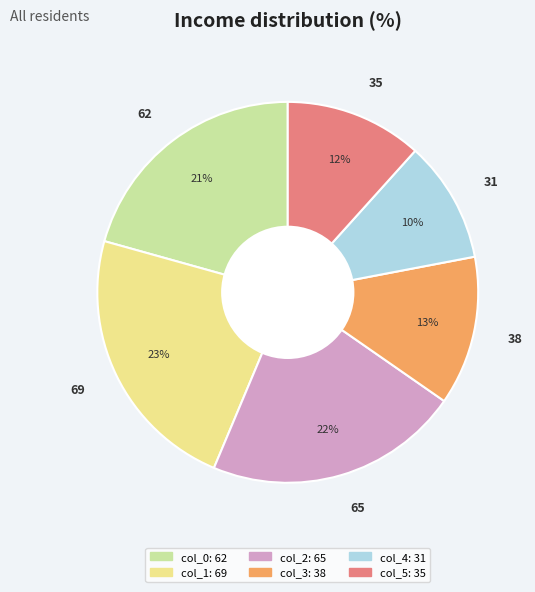

Rank the categories by value from lowest to highest.

31, 35, 38, 62, 65, 69